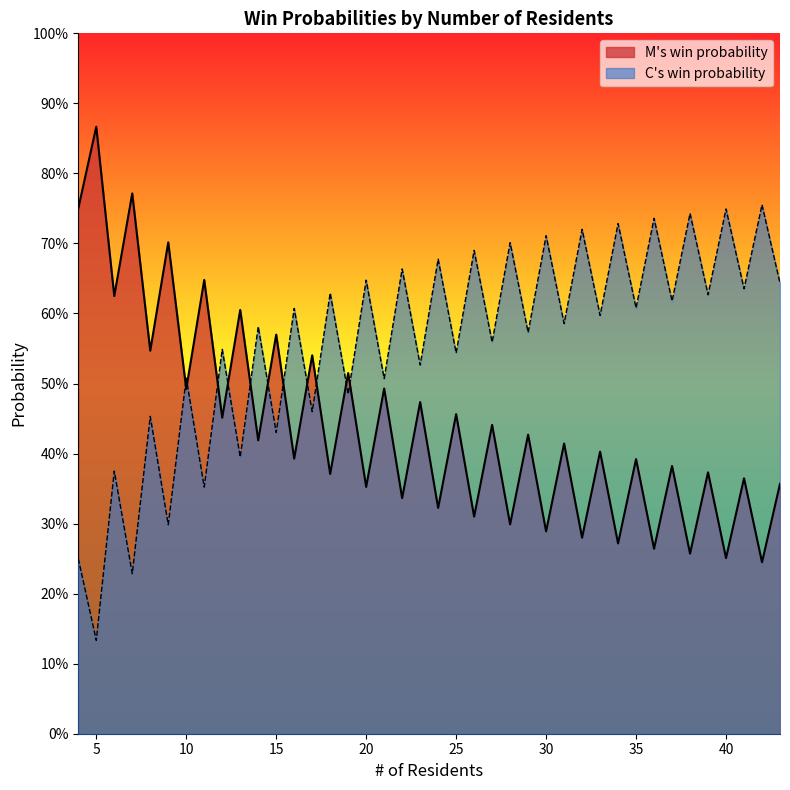

What is the sum of all C's win probability values?

17.7